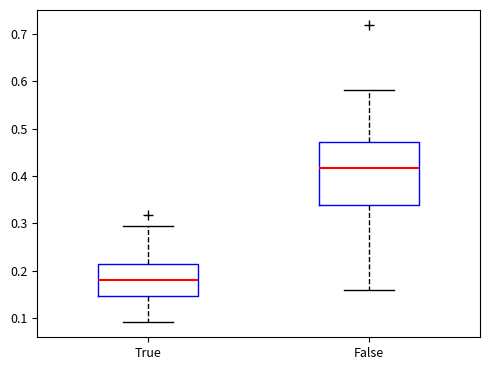

Which box has the lowest median line?

True